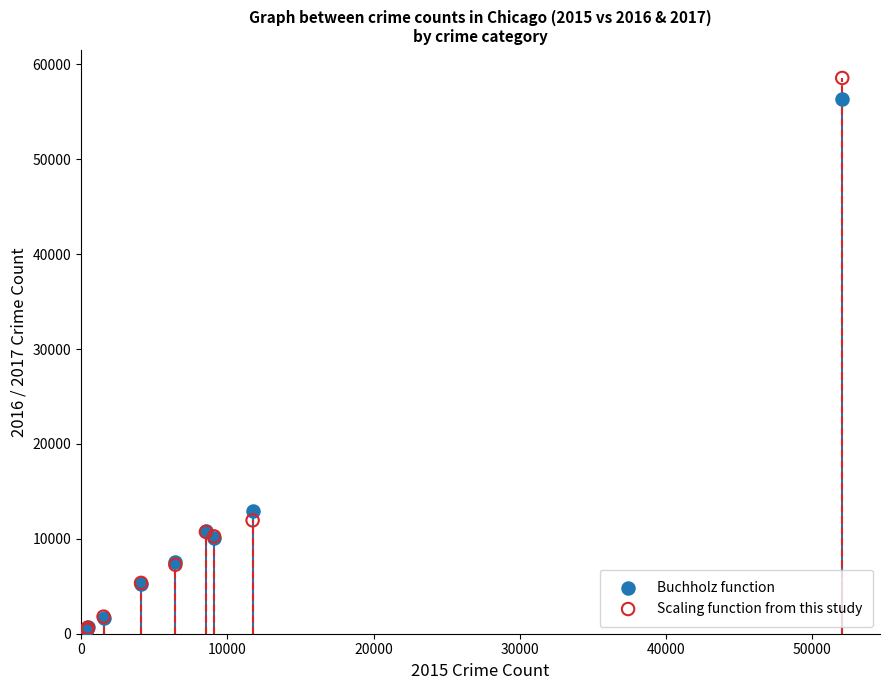

Which series has the largest Y range (max minus min)?

Scaling function from this study